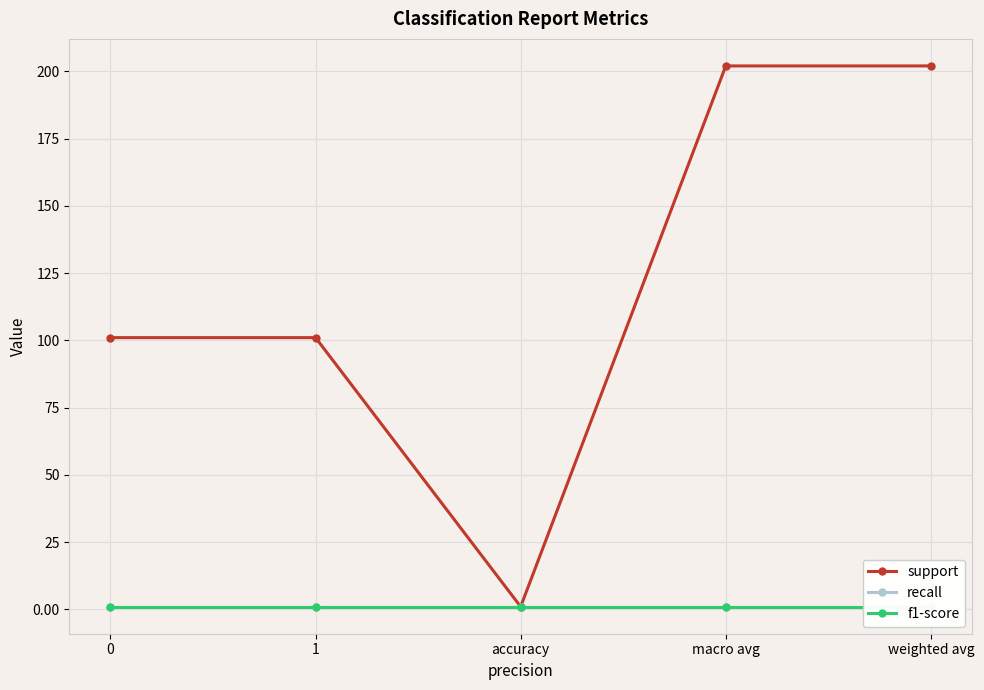

Count the number of categories in the chart.

5